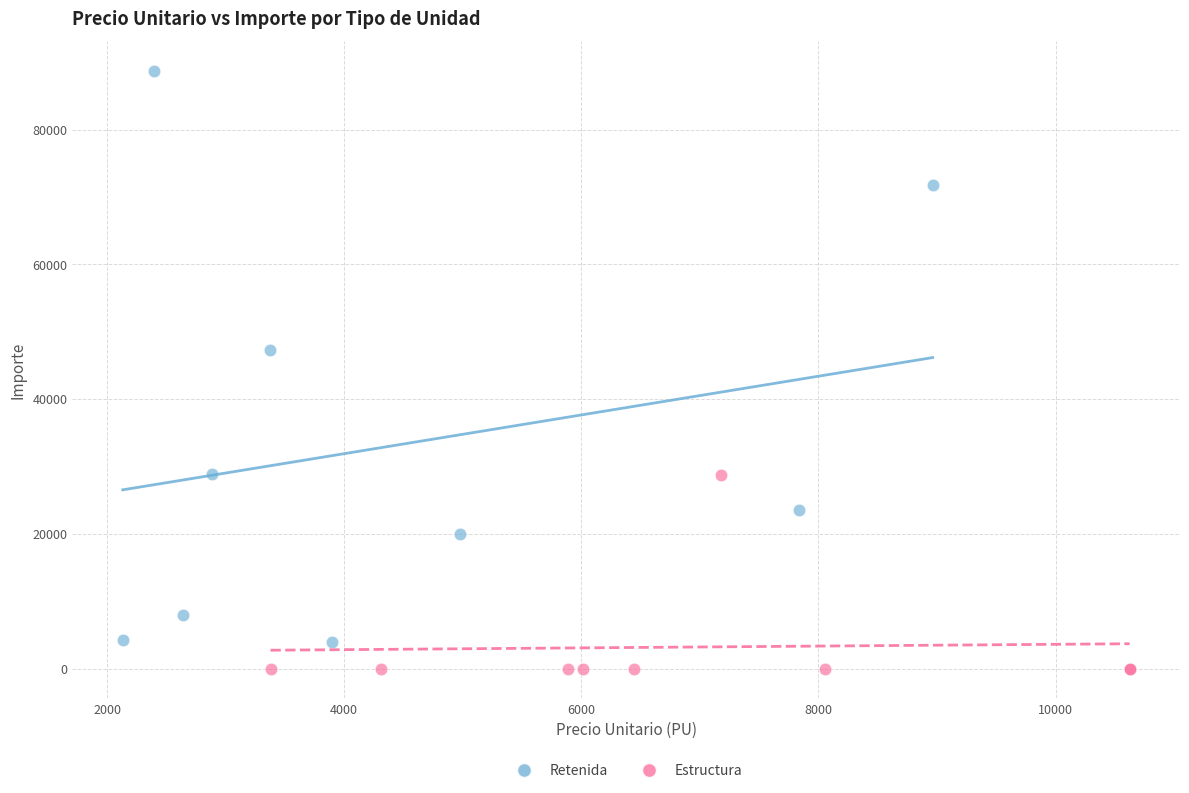

Which series has the largest Y range (max minus min)?

Retenida